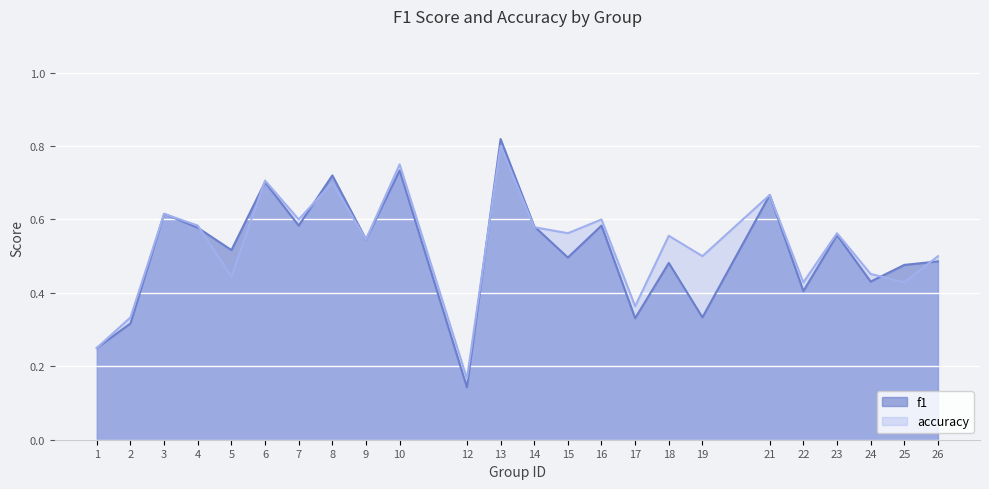

Count the f1 values in the range 0 to 1.

24